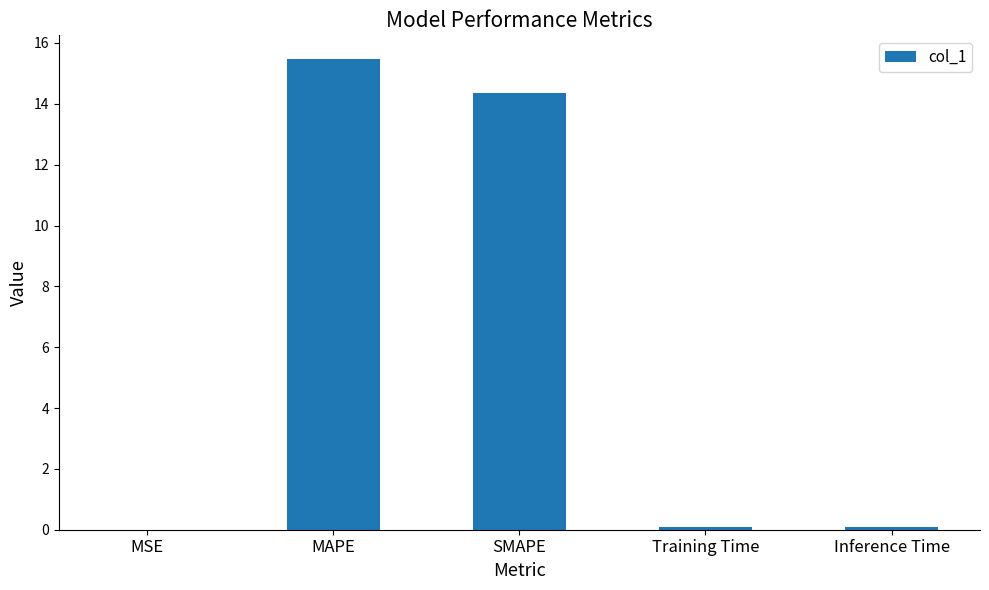

What is the sum of all values?

30.0